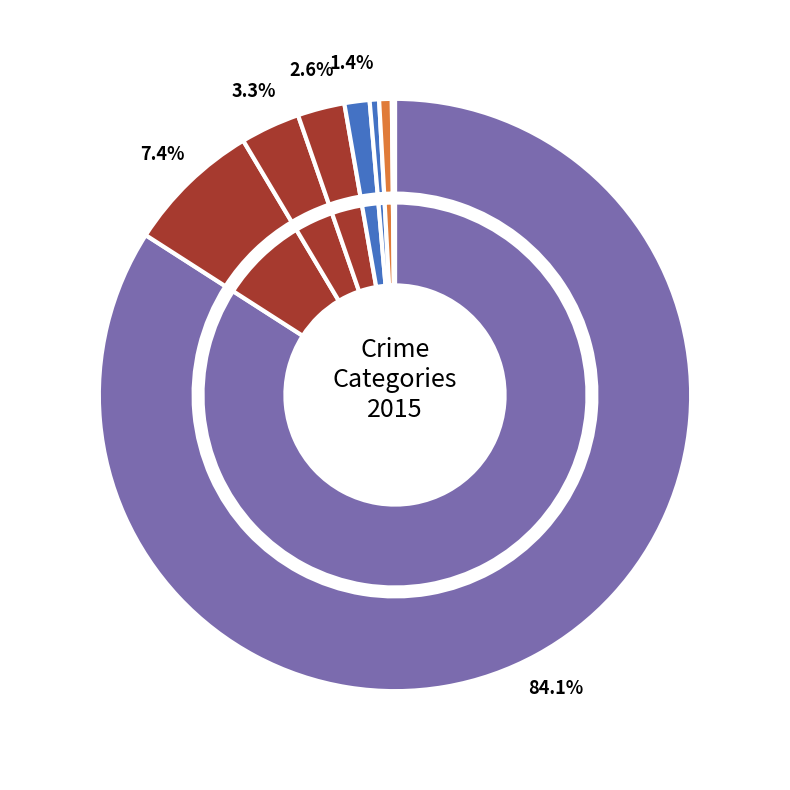

What percentage is the Aggravated Assault slice, to the nearest percent?

1%